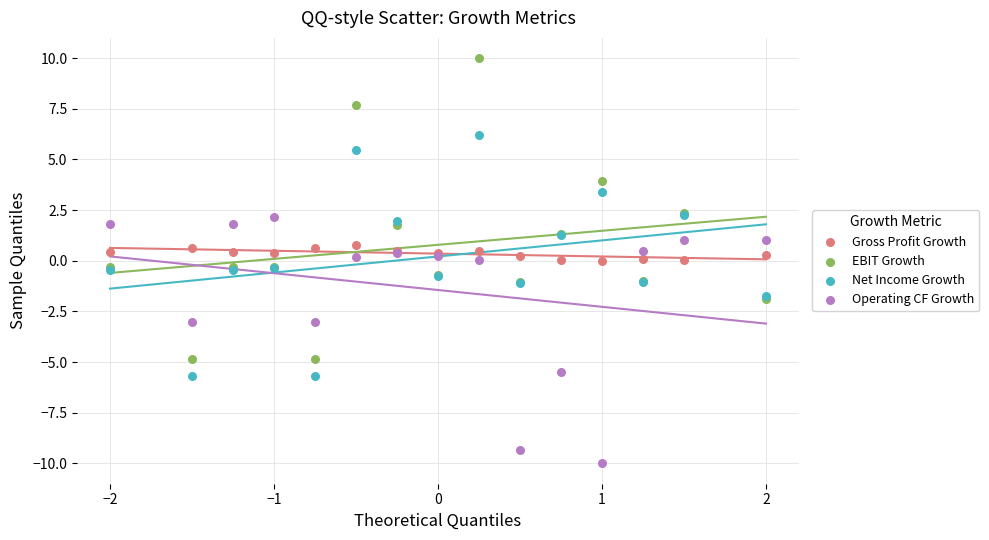

Which series has the largest Y range (max minus min)?

EBIT Growth